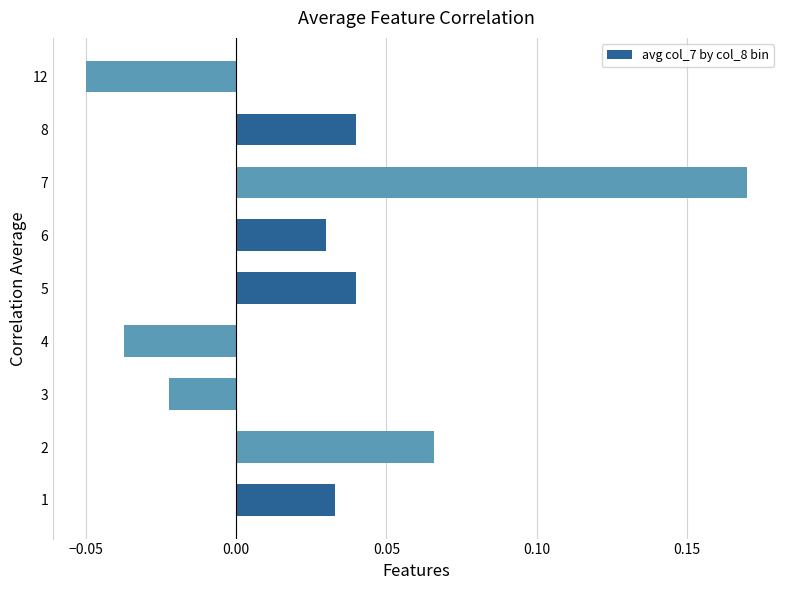

What is the sum of all values?

0.3